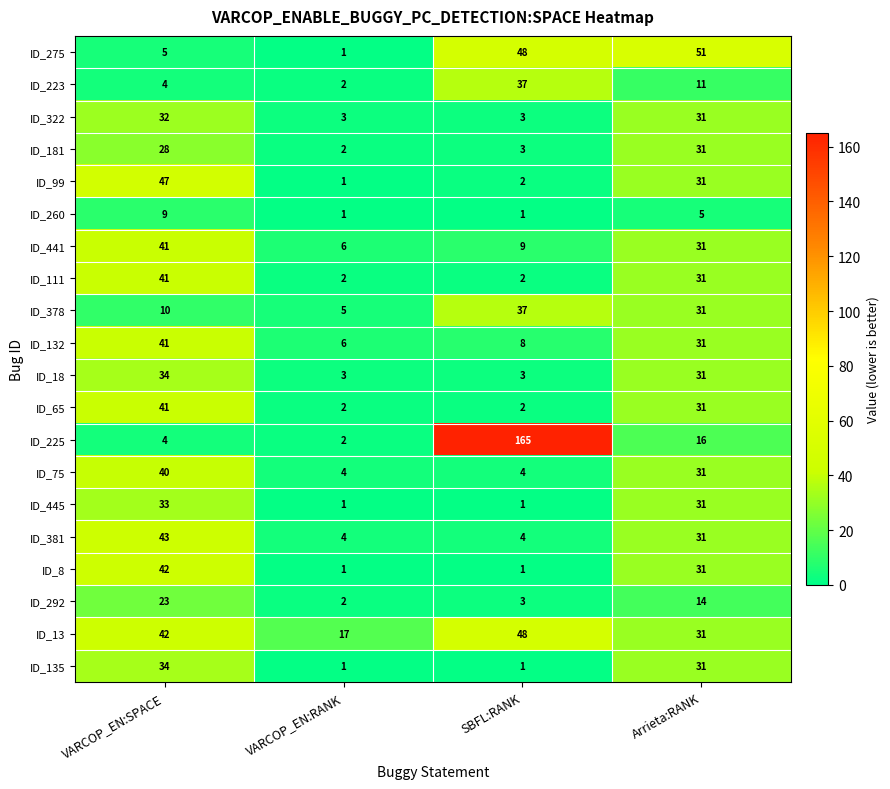

True or false: ID_381 has a value of 75 at VARCOP_EN:SPACE.

False